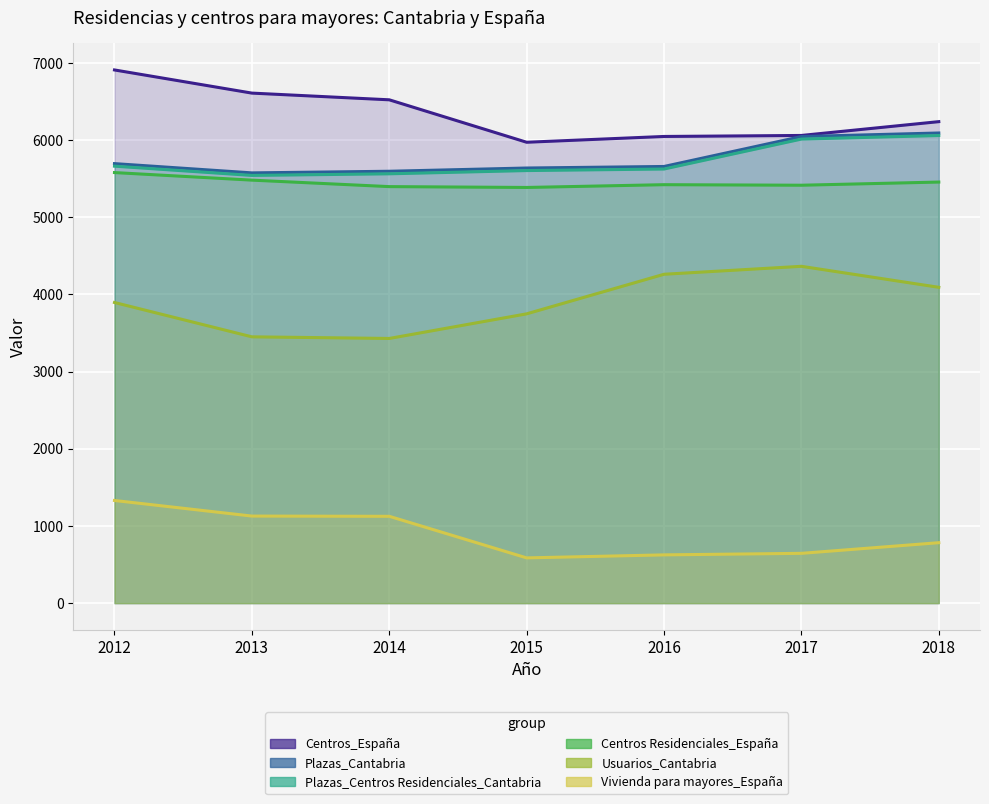

Rank the categories by Usuarios_Cantabria value from lowest to highest.

2014, 2013, 2015, 2012, 2018, 2016, 2017